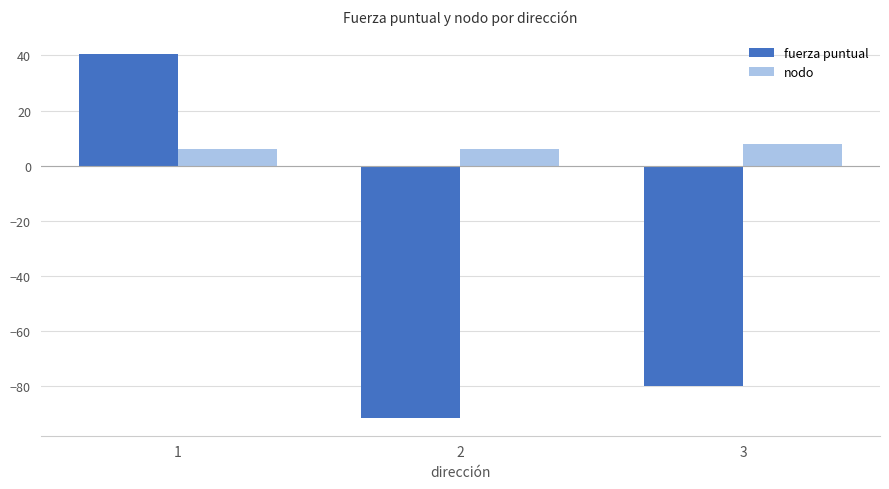

Which series has the largest total across all categories?

nodo